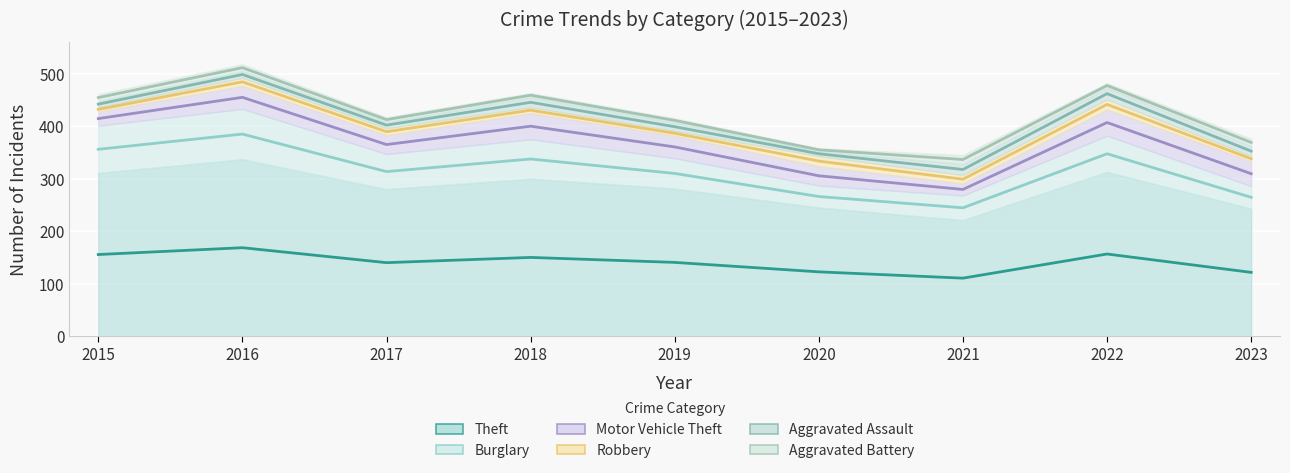

What is the difference between the second highest and minimum values in the Burglary (line) series?

111.5